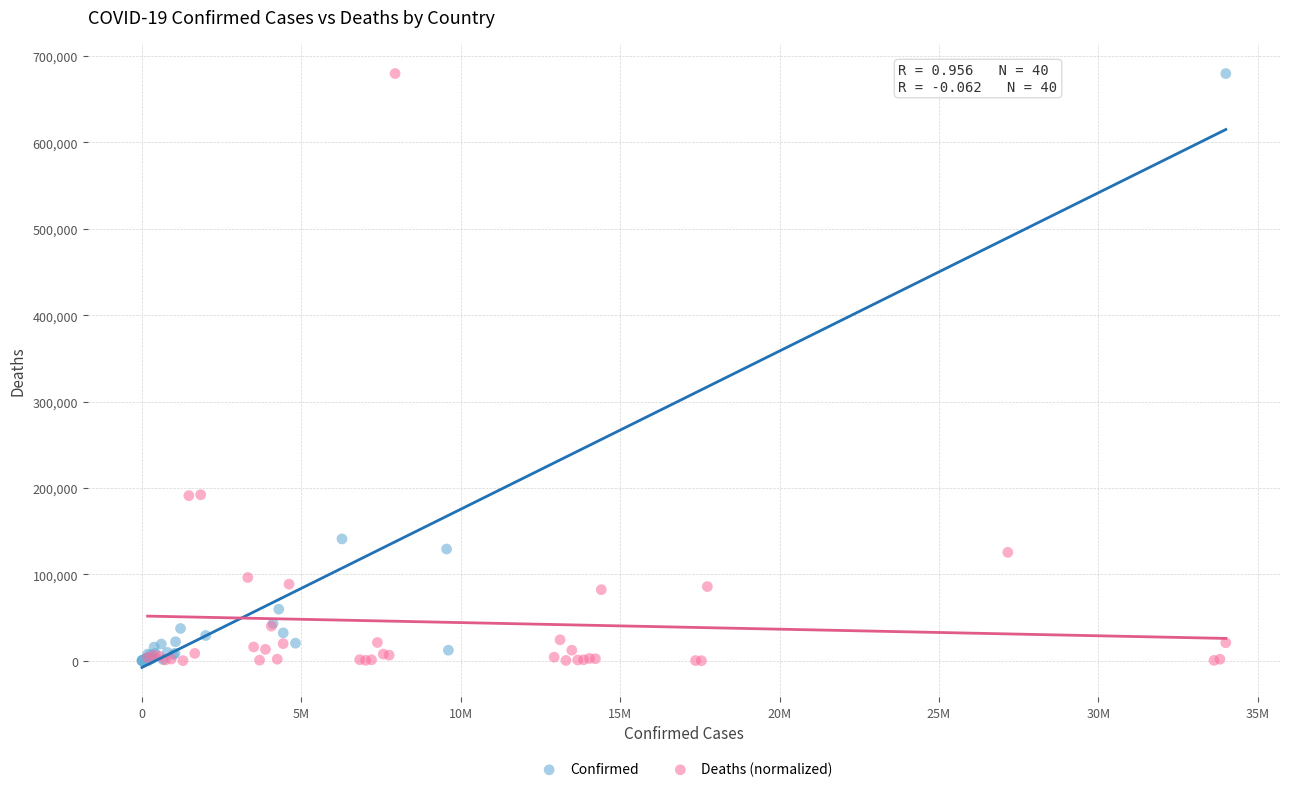

Which series has the widest spread of Y values?

Confirmed